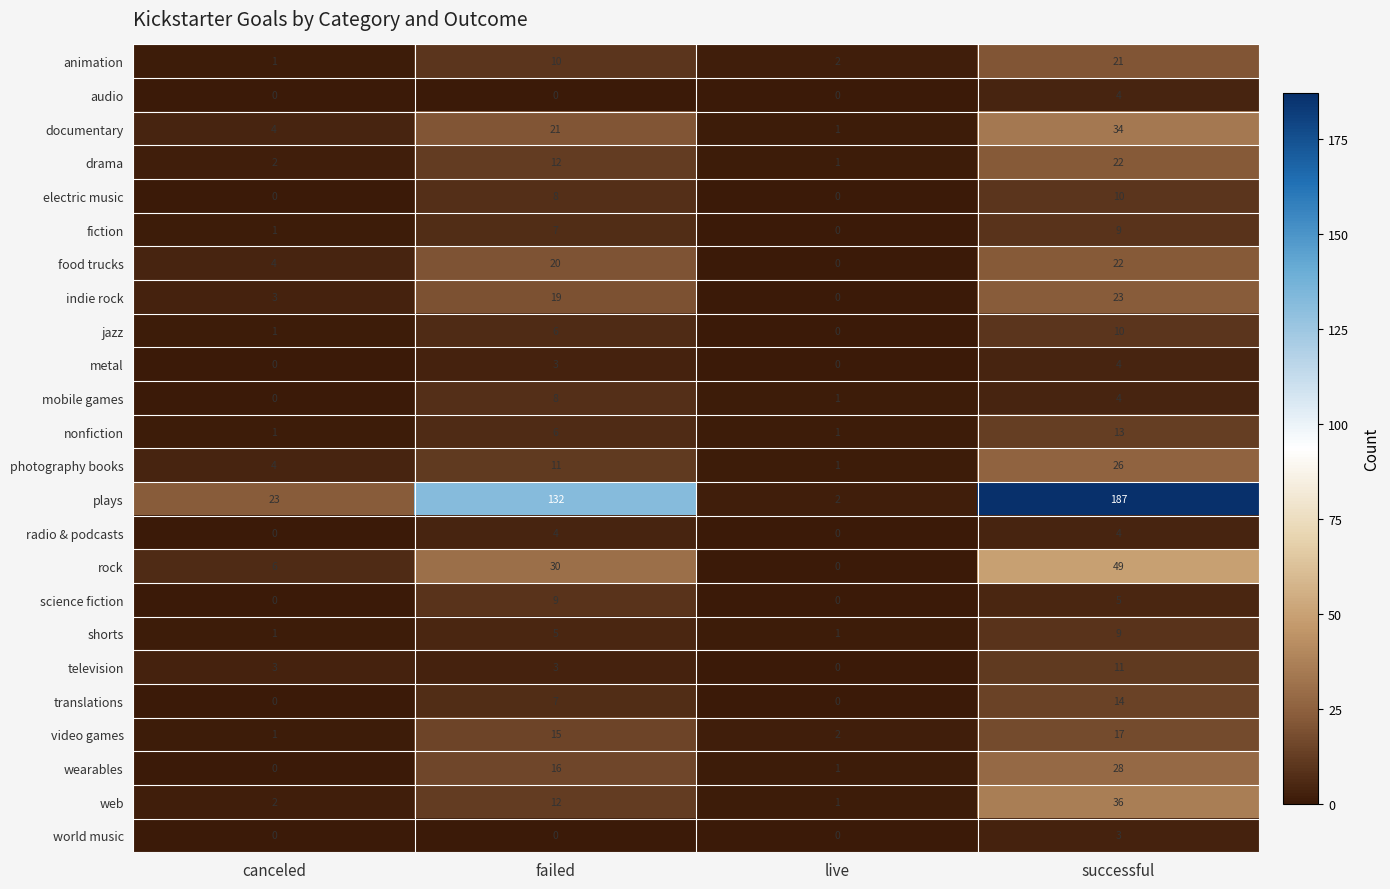

What is the total value across all series at canceled?

57